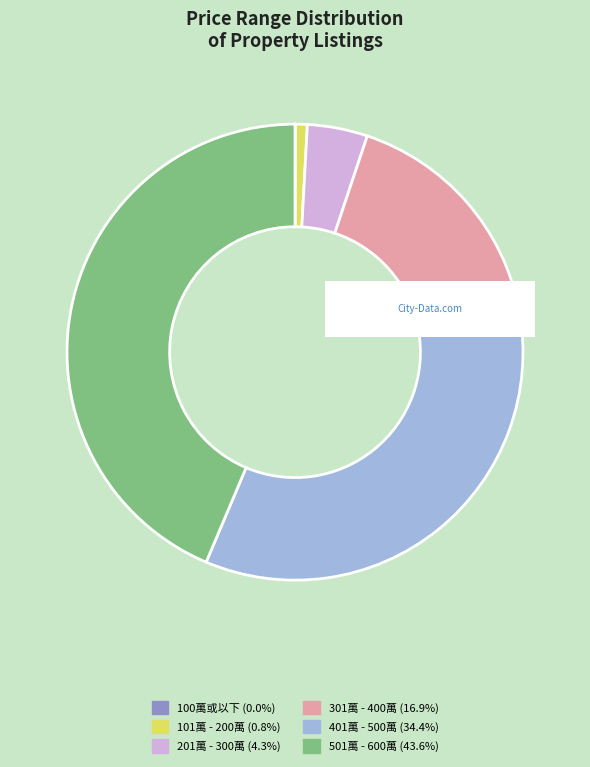

True or false: 401萬 - 500萬 accounts for 34% of the total.

True